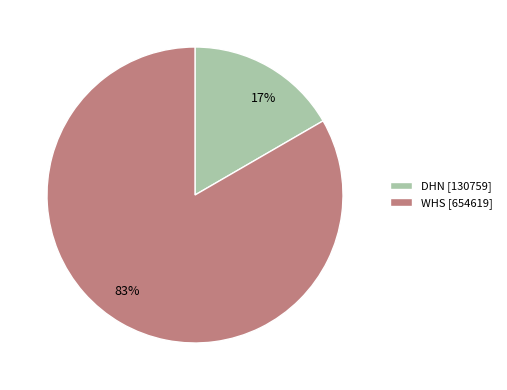

How many segments does this pie chart have?

2